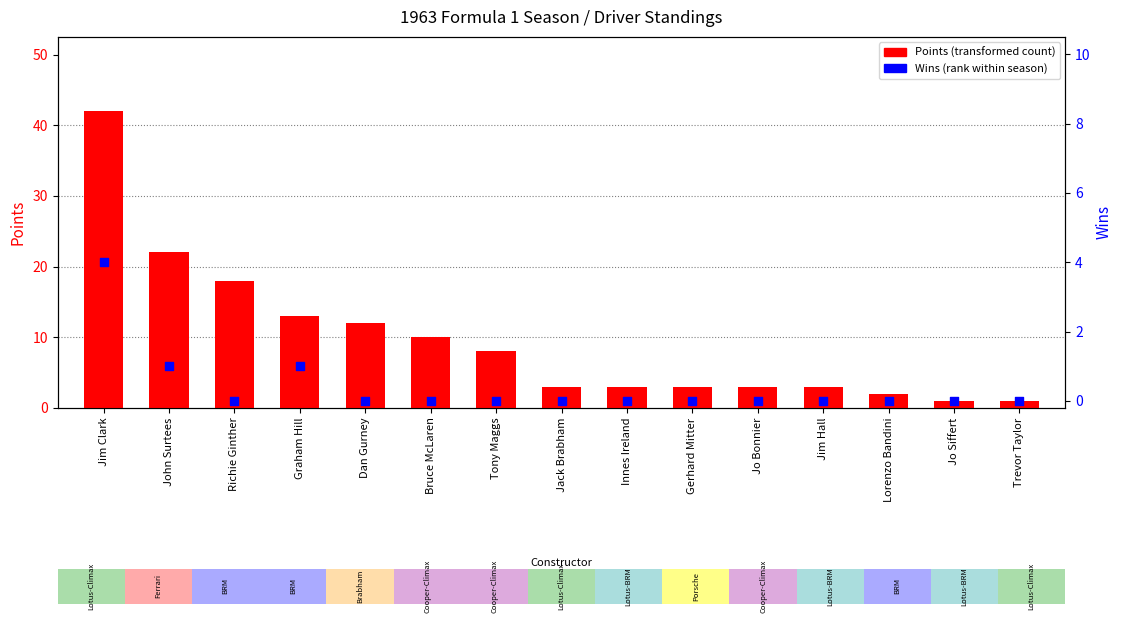

What are all the series names shown in the legend?

Points, Wins